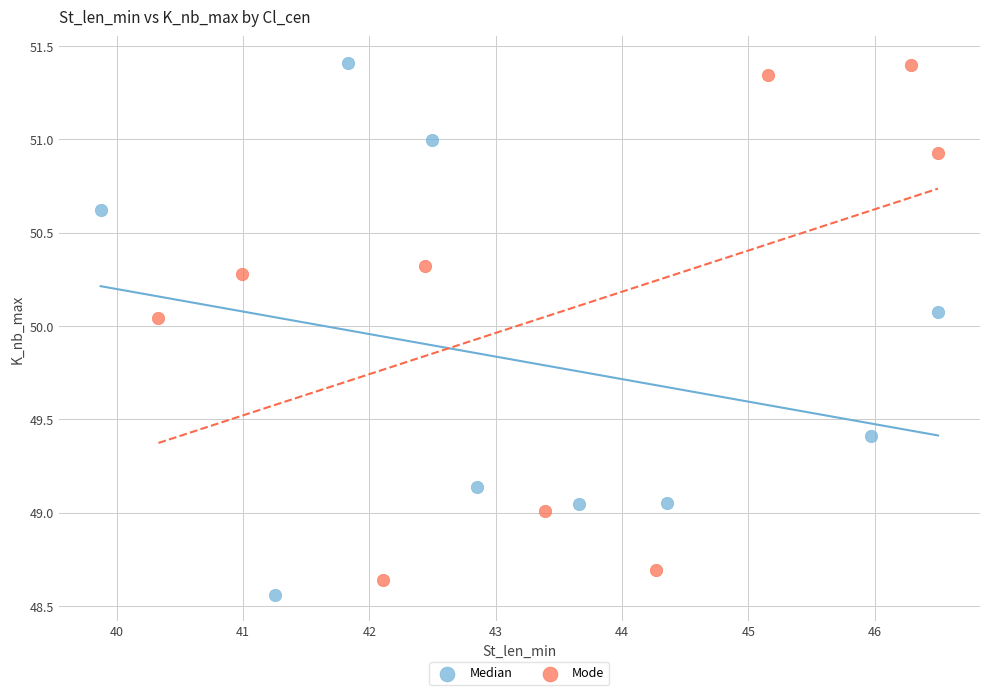

What are all the series names shown in the legend?

Median, Mode